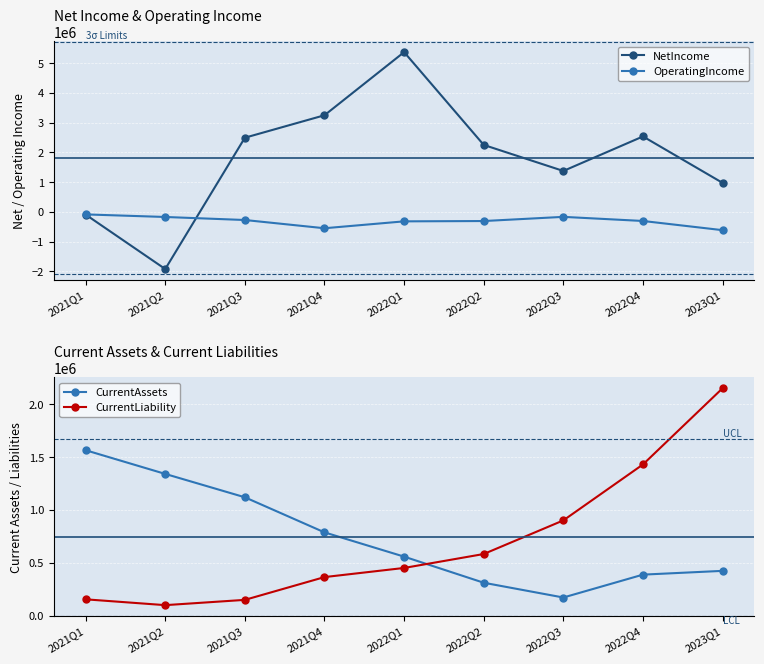

The OperatingIncome series shows -175068 at 2022Q4. True or false?

False